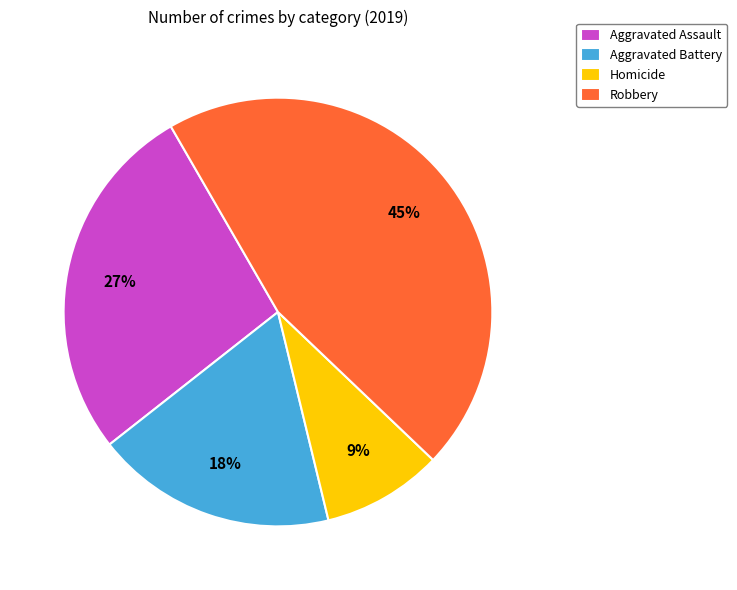

Which category has the biggest portion of the pie?

Robbery